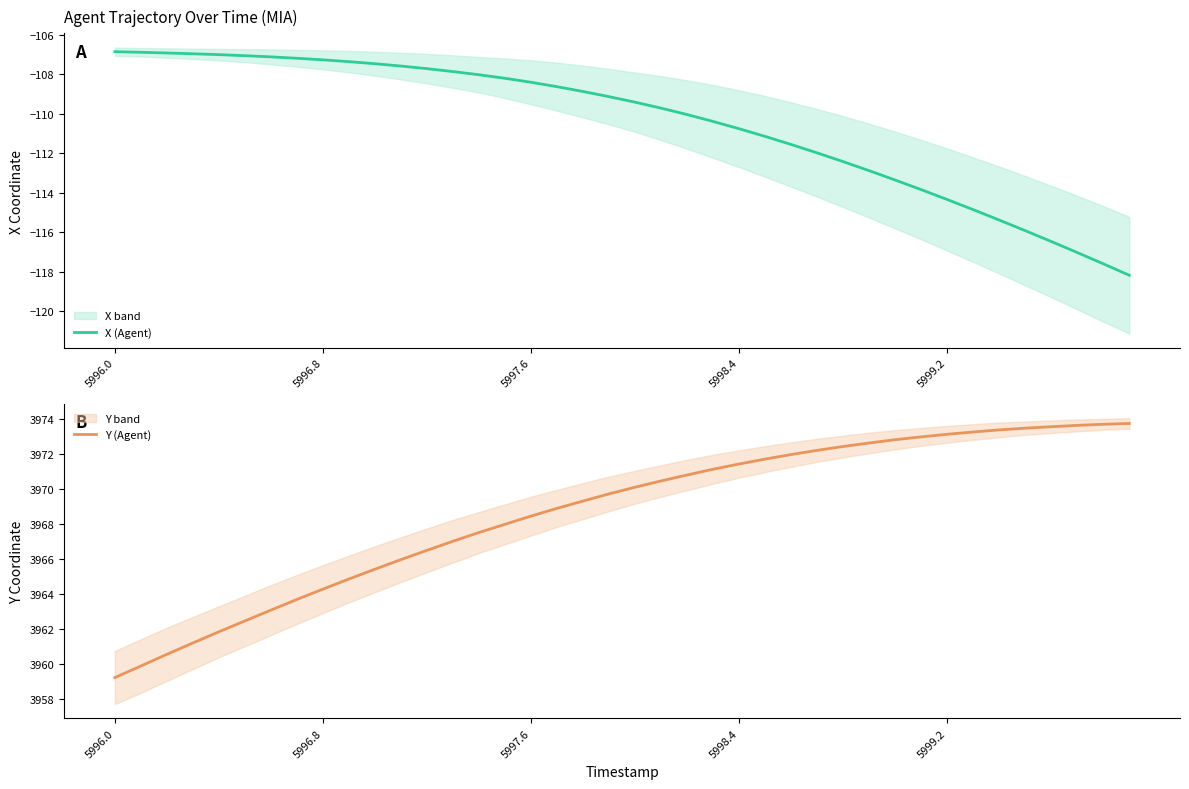

How many values in the Y (Agent) series exceed 3970?

20